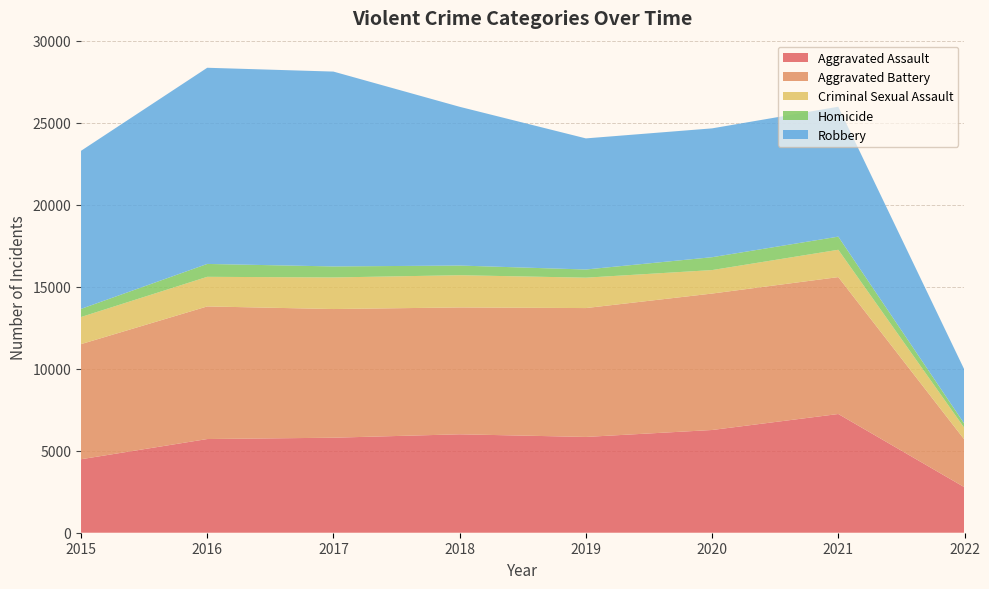

Reading left to right, extract all data points from this chart.

Aggravated Assault: 2015=4480	2016=5712	2017=5793	2018=6001	2019=5840	2020=6263	2021=7238	2022=2772
Aggravated Battery: 2015=7018	2016=8085	2017=7845	2018=7735	2019=7857	2020=8319	2021=8347	2022=2899
Criminal Sexual Assault: 2015=1653	2016=1805	2017=1925	2018=1964	2019=1853	2020=1431	2021=1666	2022=704
Homicide: 2015=496	2016=786	2017=672	2018=589	2019=498	2020=785	2021=801	2022=256
Robbery: 2015=9638	2016=11960	2017=11880	2018=9679	2019=7994	2020=7855	2021=7920	2022=3295